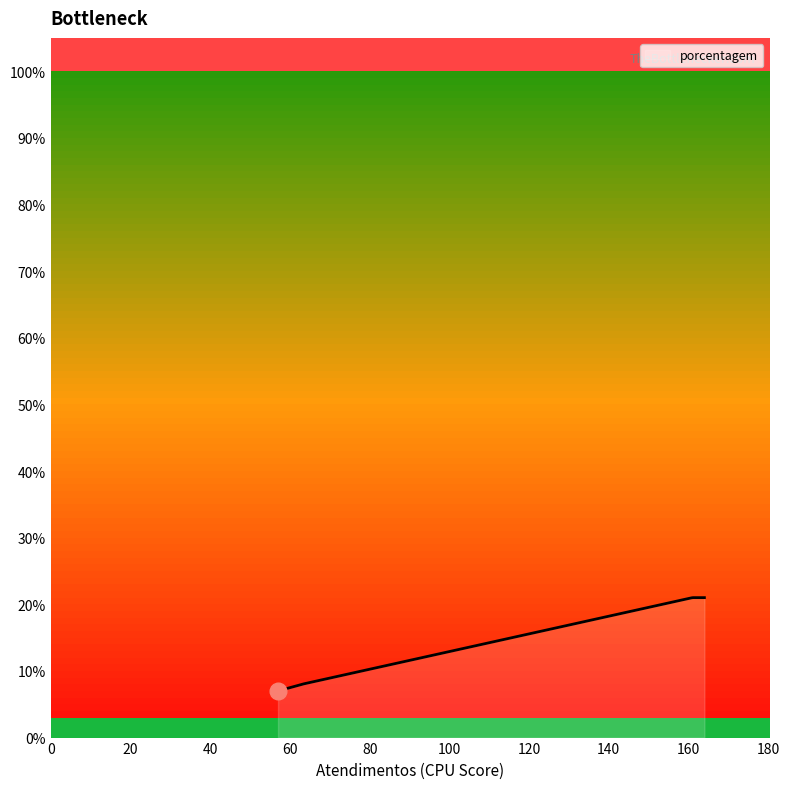

What is the difference between the maximum and minimum values?

14.0